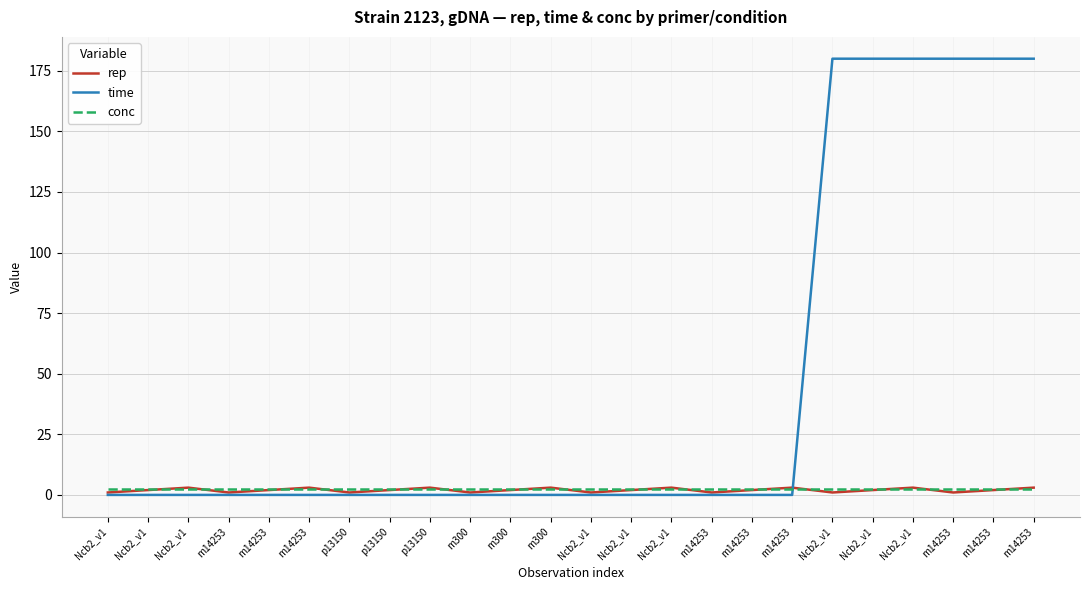

What are all the series names shown in the legend?

rep, time, conc